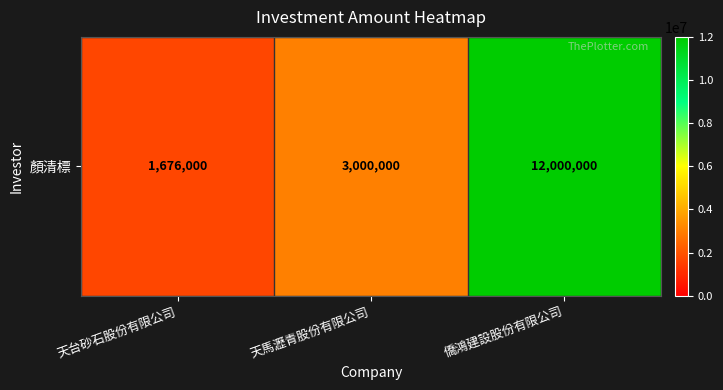

At which label is the value closest to 6838000?

天馬瀝青股份有限公司